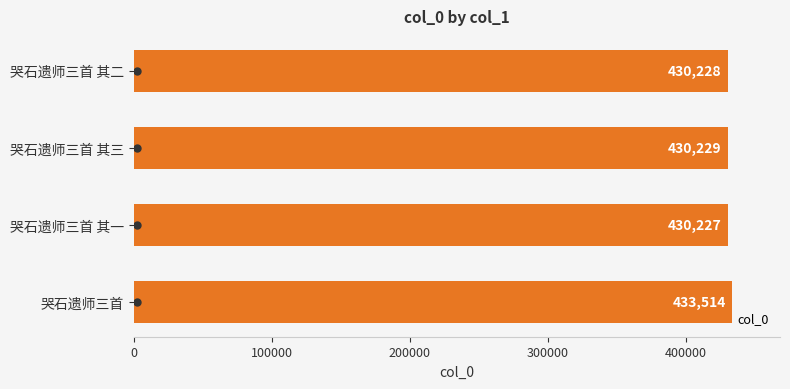

Reading bottom to top, transcribe all the data shown in this chart.

哭石遗师三首=433514	哭石遗师三首 其一=430227	哭石遗师三首 其三=430229	哭石遗师三首 其二=430228